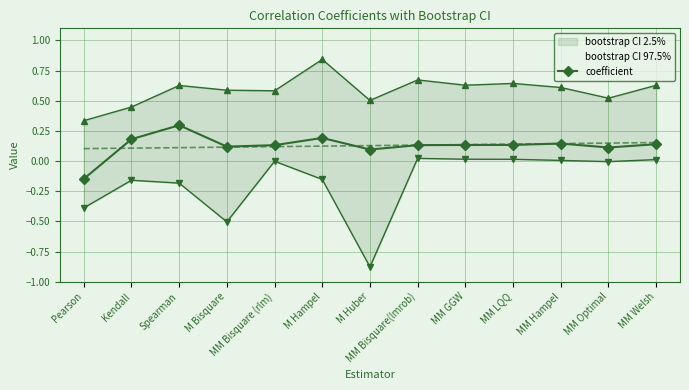

How many interior local valleys (lower than both neighbors) does the data have?

3